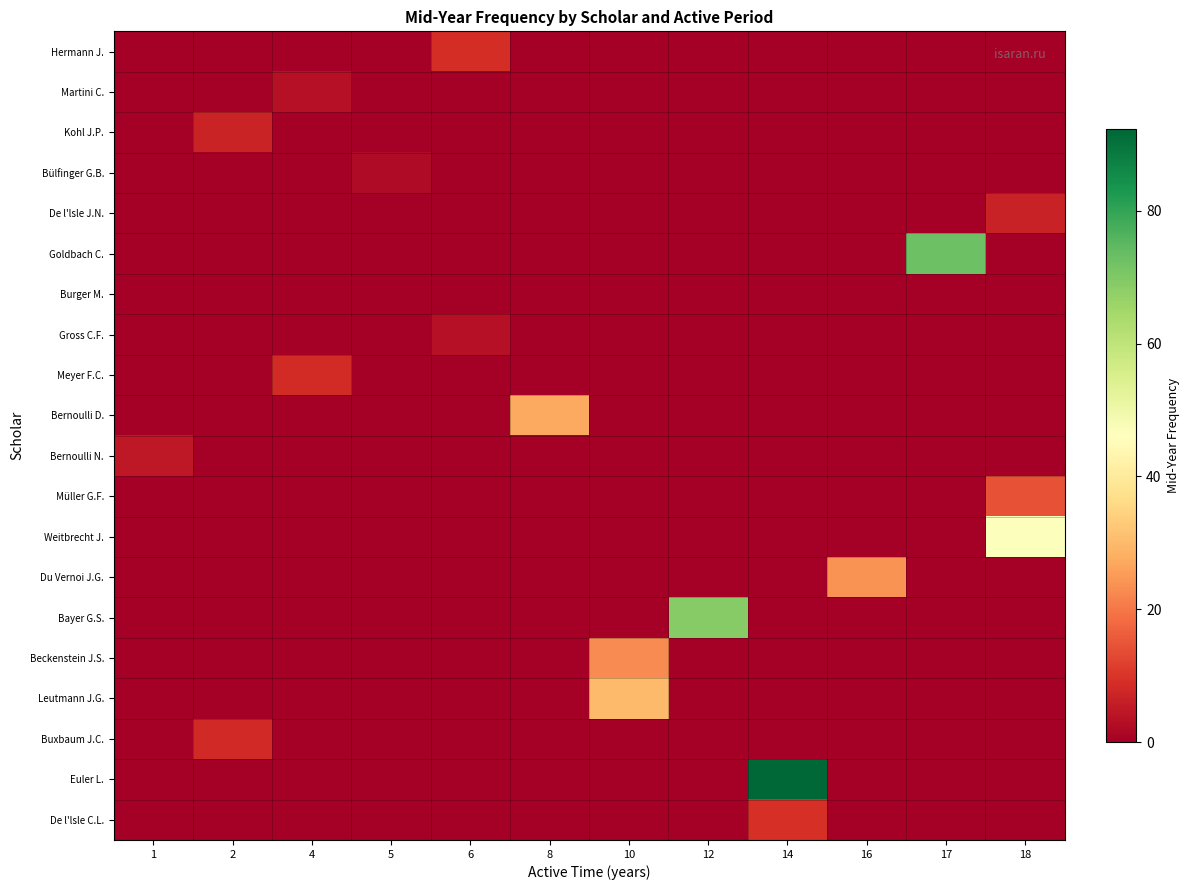

Reading left to right, what are all the values shown in this chart?

row_0: 1=0.0	2=0.0	4=0.0	5=0.0	6=9.0	8=0.0	10=0.0	12=0.0	14=0.0	16=0.0	17=0.0	18=0.0
row_1: 1=0.0	2=0.0	4=3.2	5=0.0	6=0.0	8=0.0	10=0.0	12=0.0	14=0.0	16=0.0	17=0.0	18=0.0
row_2: 1=0.0	2=7.0	4=0.0	5=0.0	6=0.0	8=0.0	10=0.0	12=0.0	14=0.0	16=0.0	17=0.0	18=0.0
row_3: 1=0.0	2=0.0	4=0.0	5=2.4	6=0.0	8=0.0	10=0.0	12=0.0	14=0.0	16=0.0	17=0.0	18=0.0
row_4: 1=0.0	2=0.0	4=0.0	5=0.0	6=0.0	8=0.0	10=0.0	12=0.0	14=0.0	16=0.0	17=0.0	18=6.8
row_5: 1=0.0	2=0.0	4=0.0	5=0.0	6=0.0	8=0.0	10=0.0	12=0.0	14=0.0	16=0.0	17=72.5	18=0.0
row_6: 1=0.0	2=0.0	4=0.0	5=0.0	6=0.0	8=0.0	10=0.0	12=0.0	14=0.0	16=0.0	17=0.0	18=0.0
row_7: 1=0.0	2=0.0	4=0.0	5=0.0	6=3.5	8=0.0	10=0.0	12=0.0	14=0.0	16=0.0	17=0.0	18=0.0
row_8: 1=0.0	2=0.0	4=8.5	5=0.0	6=0.0	8=0.0	10=0.0	12=0.0	14=0.0	16=0.0	17=0.0	18=0.0
row_9: 1=0.0	2=0.0	4=0.0	5=0.0	6=0.0	8=27.1	10=0.0	12=0.0	14=0.0	16=0.0	17=0.0	18=0.0
row_10: 1=5.0	2=0.0	4=0.0	5=0.0	6=0.0	8=0.0	10=0.0	12=0.0	14=0.0	16=0.0	17=0.0	18=0.0
row_11: 1=0.0	2=0.0	4=0.0	5=0.0	6=0.0	8=0.0	10=0.0	12=0.0	14=0.0	16=0.0	17=0.0	18=14.8
row_12: 1=0.0	2=0.0	4=0.0	5=0.0	6=0.0	8=0.0	10=0.0	12=0.0	14=0.0	16=0.0	17=0.0	18=46.7
row_13: 1=0.0	2=0.0	4=0.0	5=0.0	6=0.0	8=0.0	10=0.0	12=0.0	14=0.0	16=23.8	17=0.0	18=0.0
row_14: 1=0.0	2=0.0	4=0.0	5=0.0	6=0.0	8=0.0	10=0.0	12=69.2	14=0.0	16=0.0	17=0.0	18=0.0
row_15: 1=0.0	2=0.0	4=0.0	5=0.0	6=0.0	8=0.0	10=22.9	12=0.0	14=0.0	16=0.0	17=0.0	18=0.0
row_16: 1=0.0	2=0.0	4=0.0	5=0.0	6=0.0	8=0.0	10=30.2	12=0.0	14=0.0	16=0.0	17=0.0	18=0.0
row_17: 1=0.0	2=8.0	4=0.0	5=0.0	6=0.0	8=0.0	10=0.0	12=0.0	14=0.0	16=0.0	17=0.0	18=0.0
row_18: 1=0.0	2=0.0	4=0.0	5=0.0	6=0.0	8=0.0	10=0.0	12=0.0	14=92.3	16=0.0	17=0.0	18=0.0
row_19: 1=0.0	2=0.0	4=0.0	5=0.0	6=0.0	8=0.0	10=0.0	12=0.0	14=9.3	16=0.0	17=0.0	18=0.0